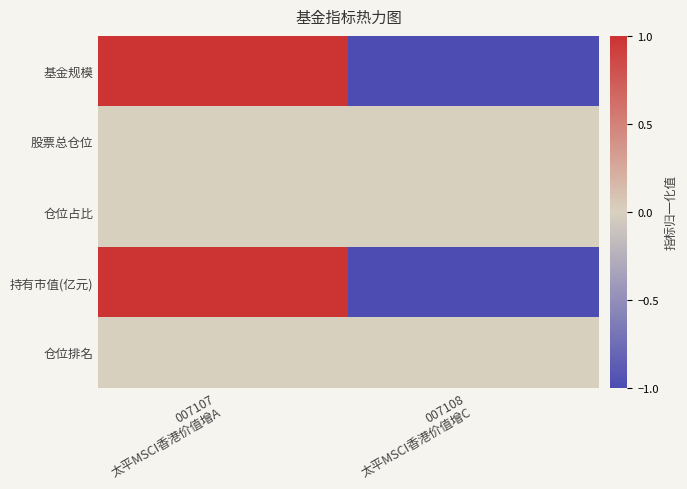

Rank the series at 007108 太平MSCI香港价值增C from highest to lowest value.

股票总仓位, 仓位占比, 仓位排名, 基金规模, 持有市值(亿元)